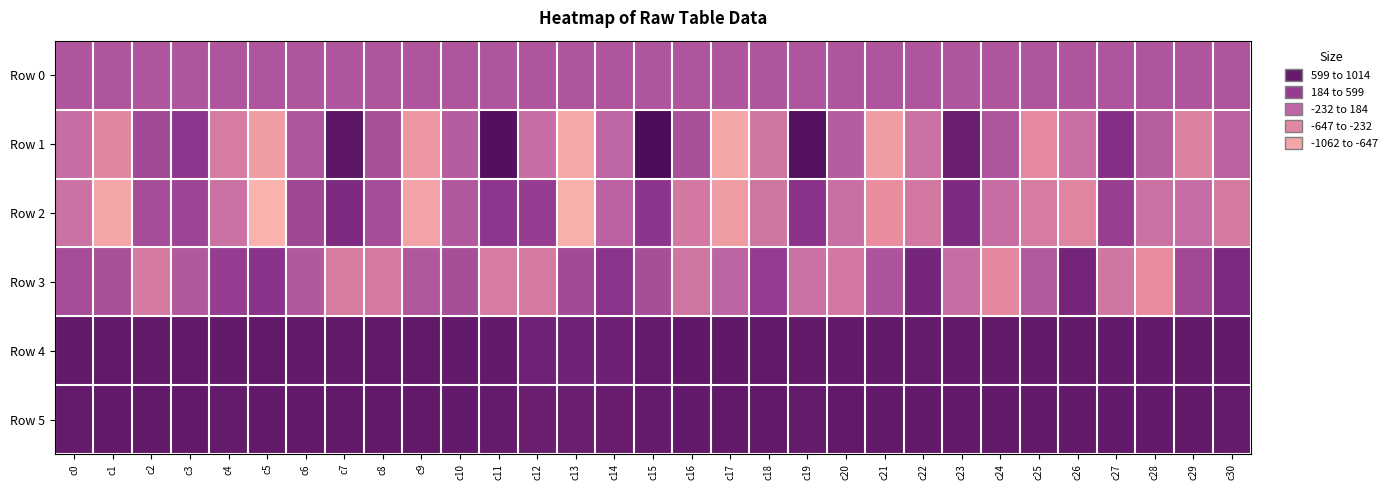

Which series has the widest spread of values?

Row 1